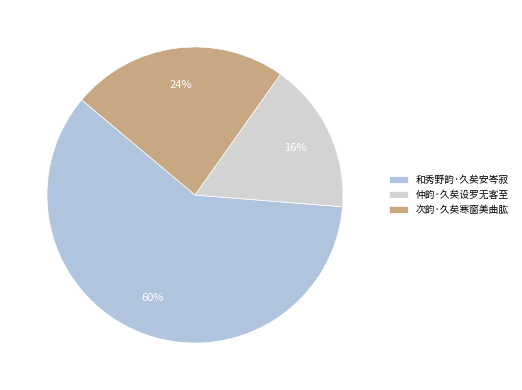

To the nearest percent, what portion does 次韵·久矣寒窗美曲肱 represent?

24%